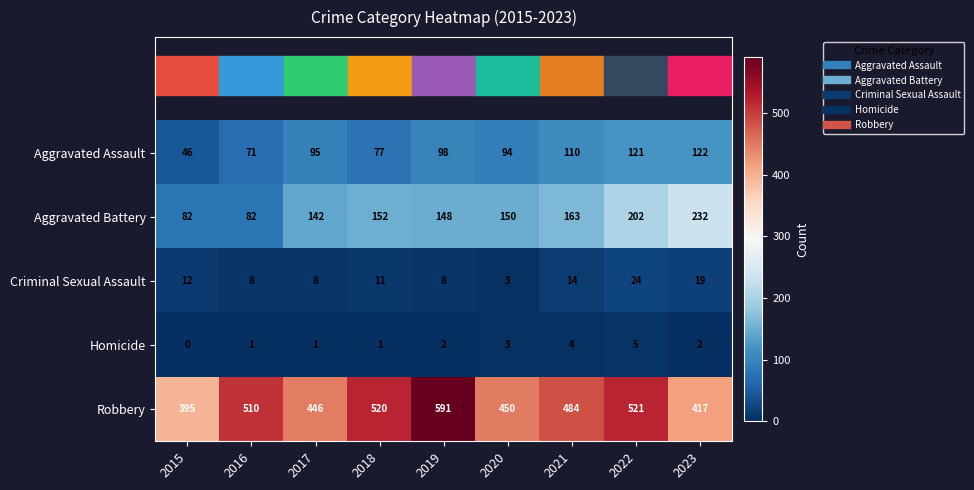

At how many categories does at least one series exceed 411?

8